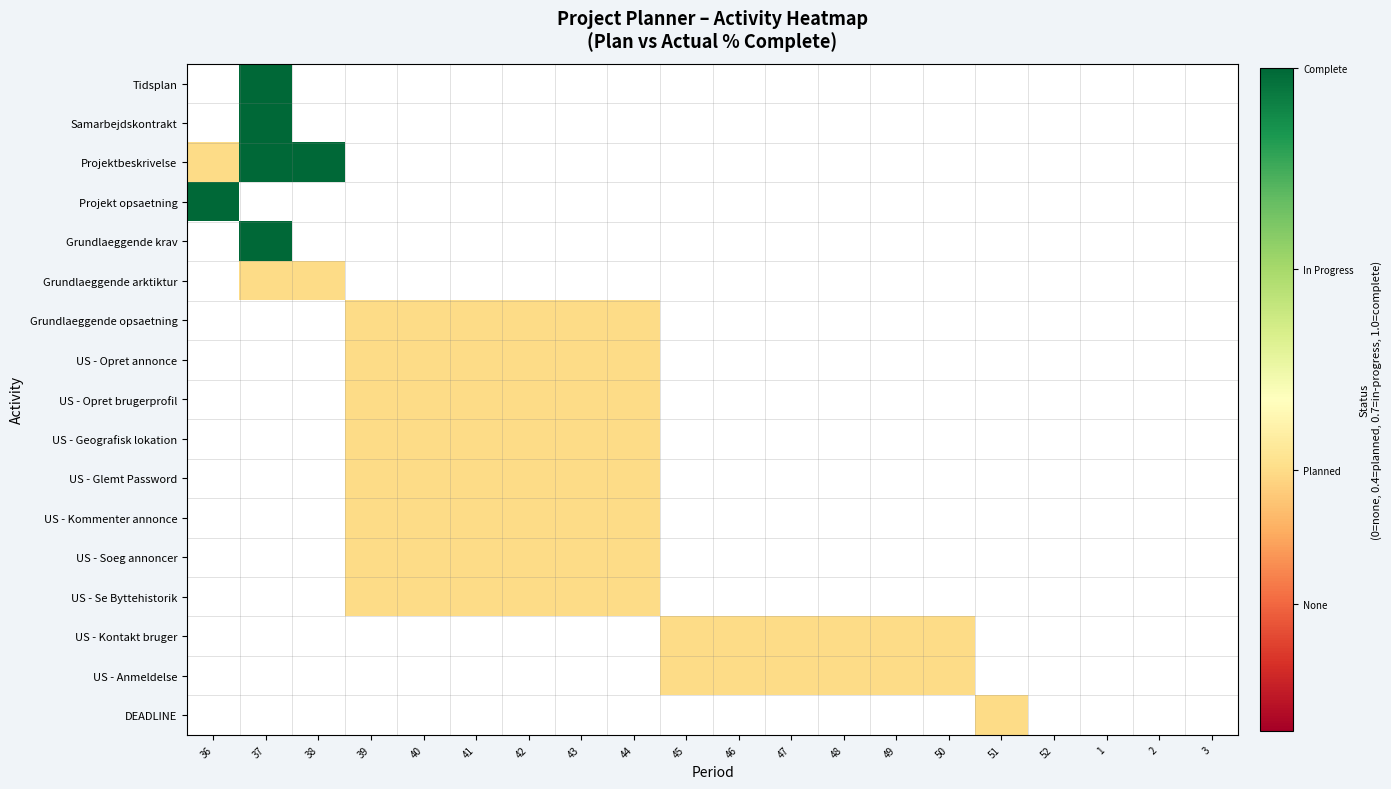

At which category is the sum across all series the highest?

37